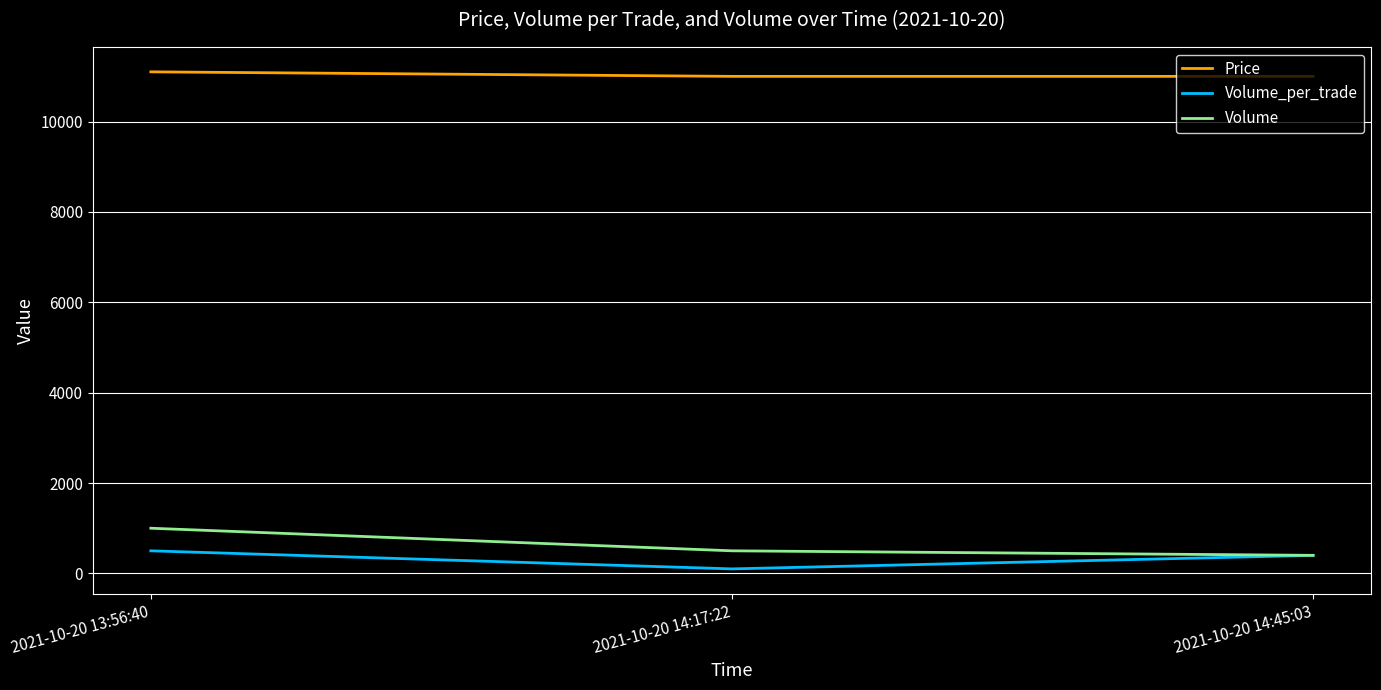

Is it true that Price equals 7029 at 2021-10-20 14:17:22?

False